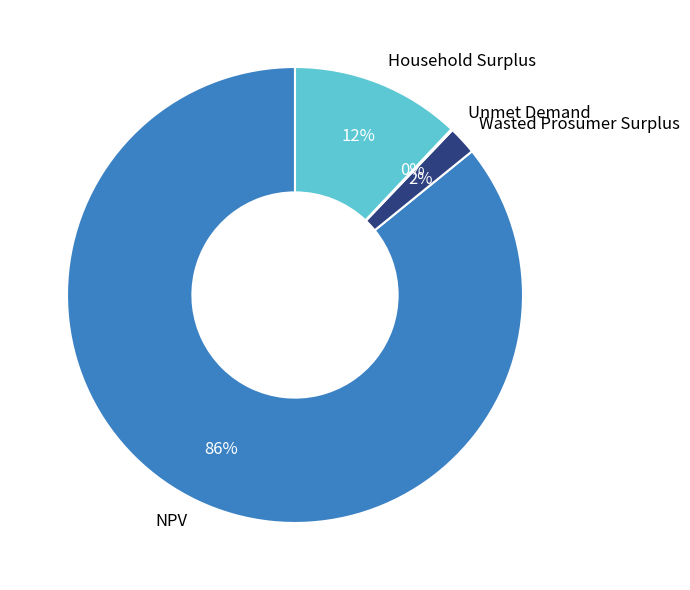

What percentage is the Wasted Prosumer Surplus slice, to the nearest percent?

2%